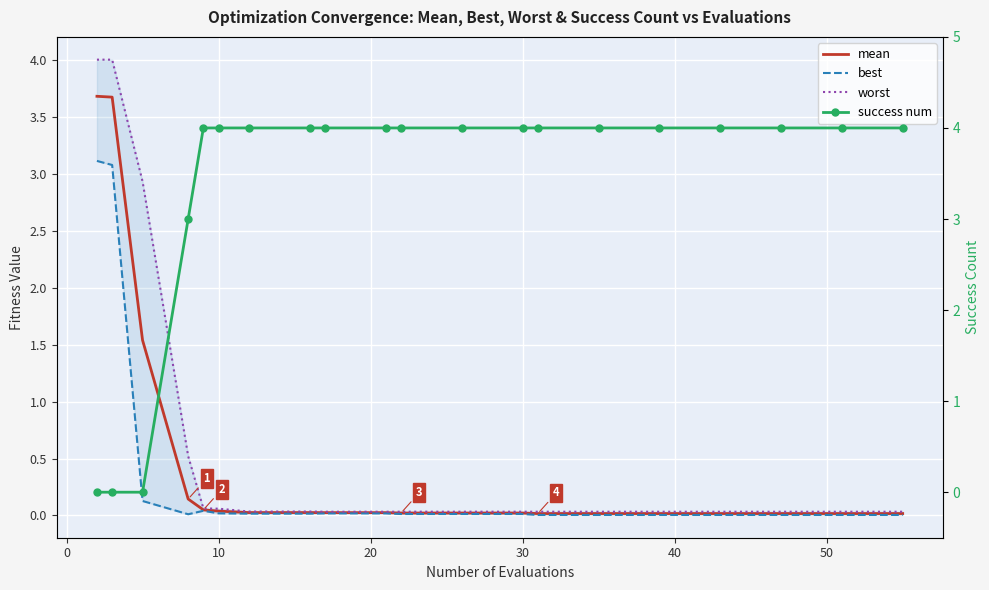

How many interior local valleys does the best series have?

1